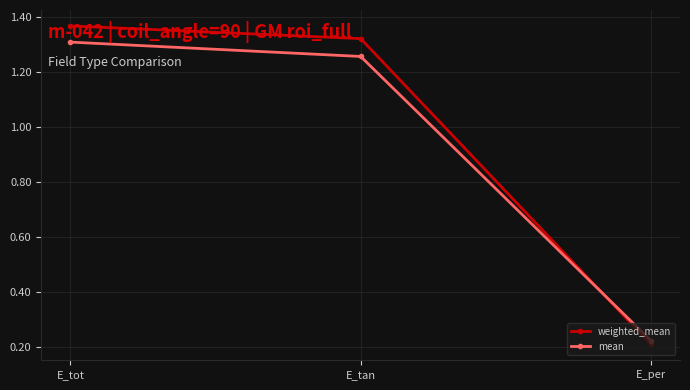

Which category has the highest value in the weighted_mean series?

E_tot